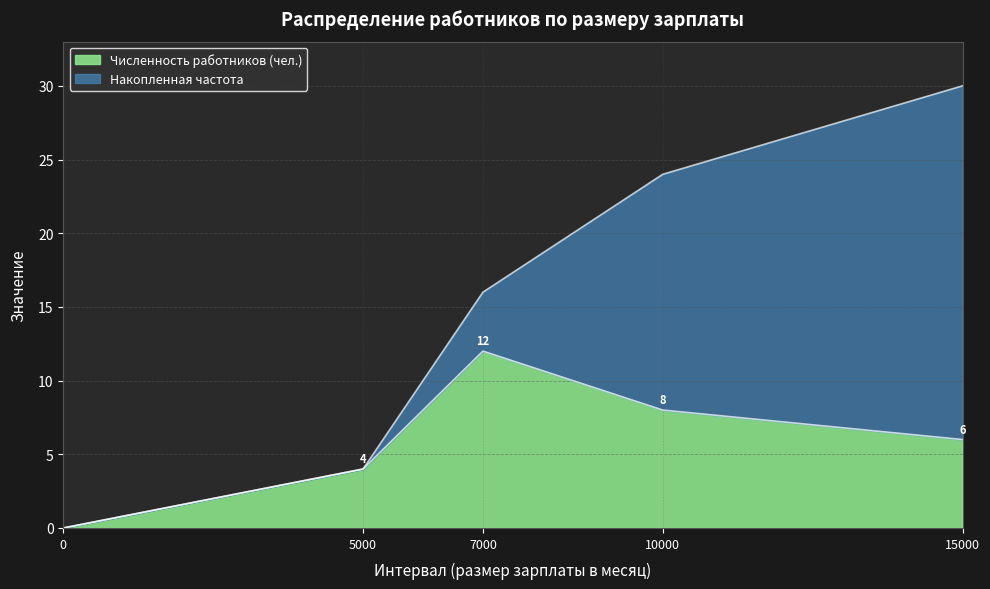

Reading left to right, what are the values for Численность работников (чел.)?

0	4	12	8	6